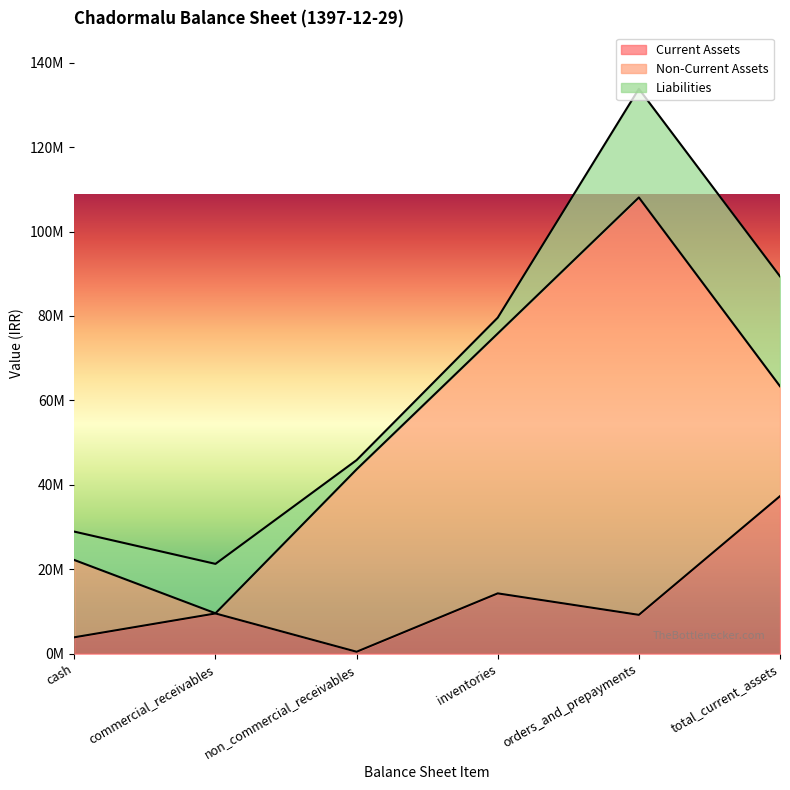

Which has a higher value, inventories or cash?

inventories